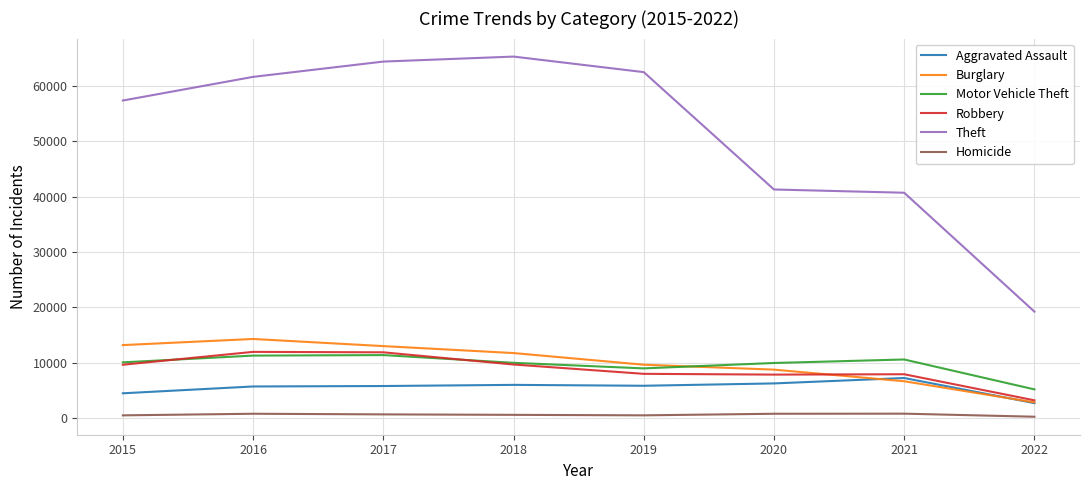

How many lines are shown in the chart?

6